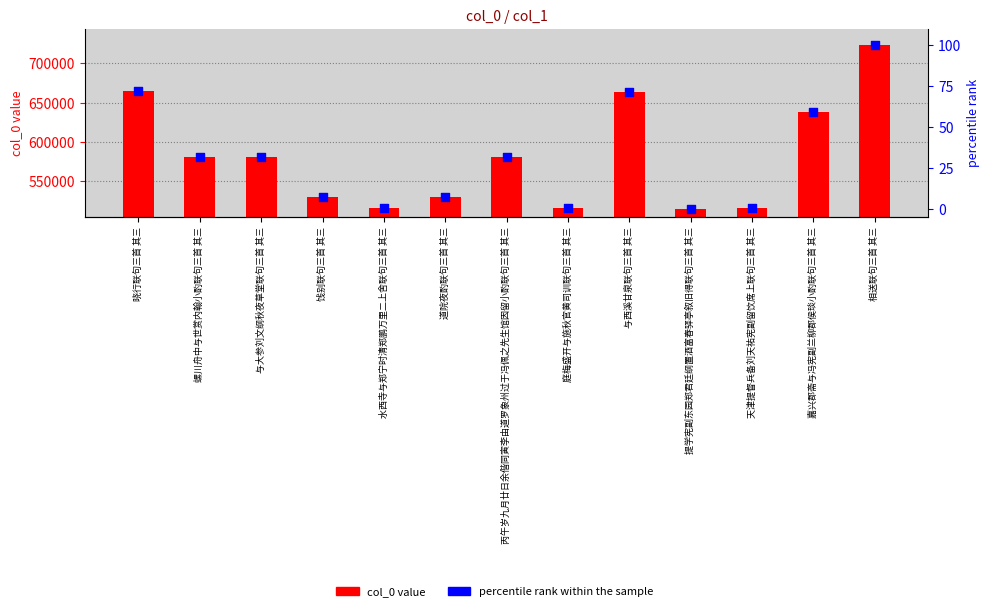

Which series has the largest total across all categories?

col_0 (value)